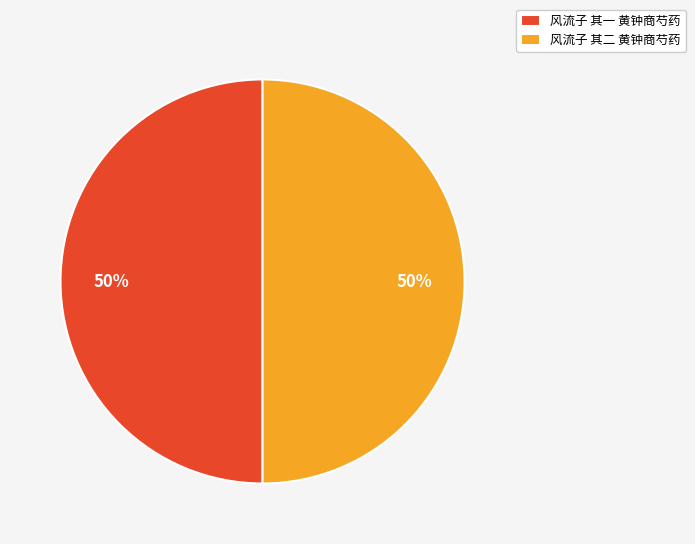

How many segments does this pie chart have?

2